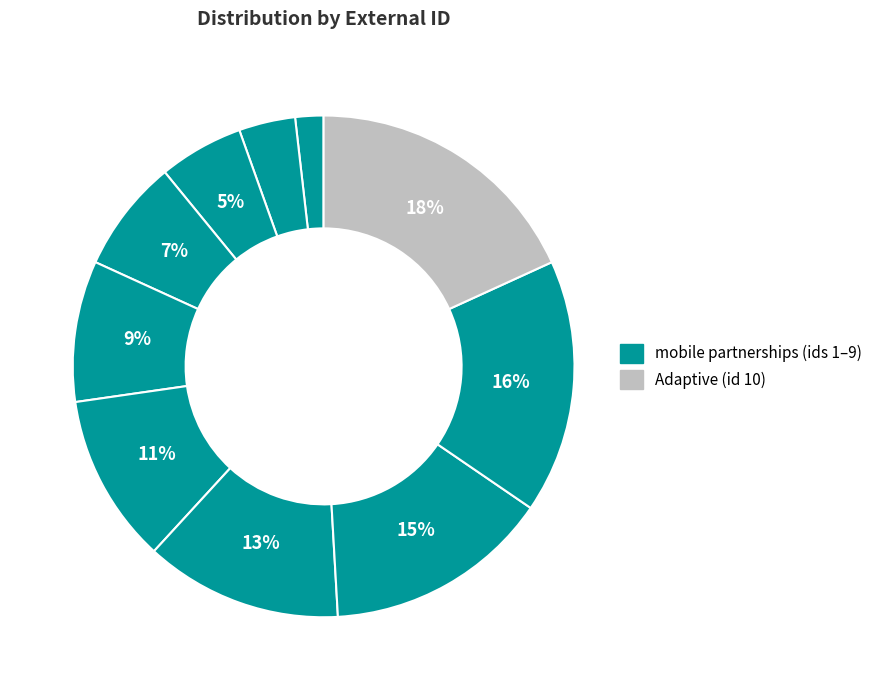

What is the smallest slice in the pie chart?

mobile partnerships